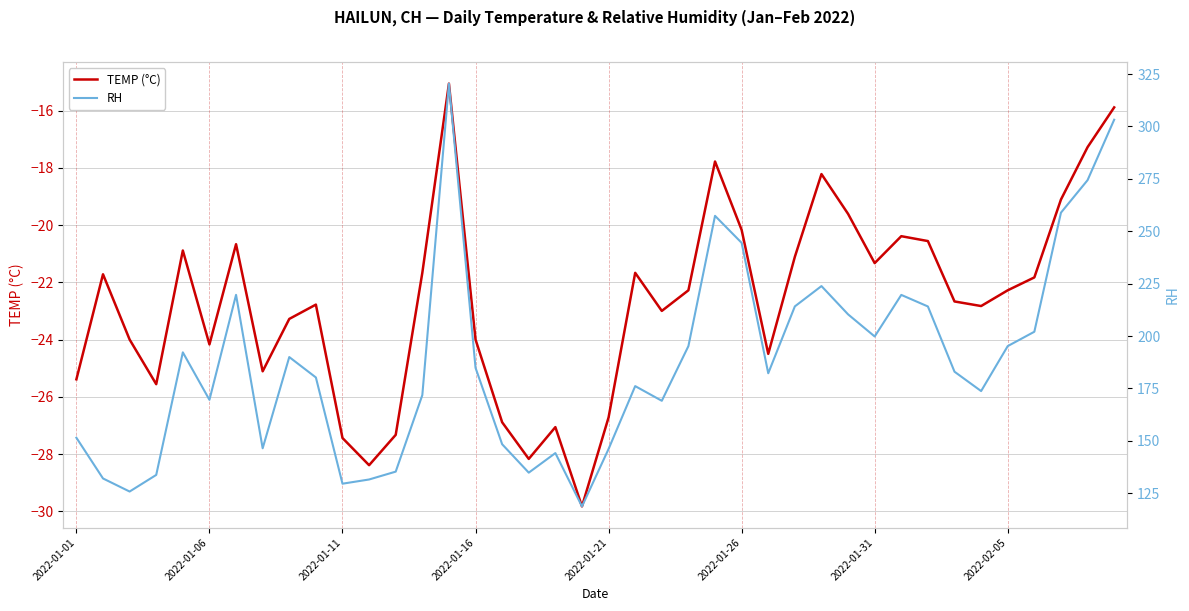

What is the minimum value for TEMP (°C)?

-29.8